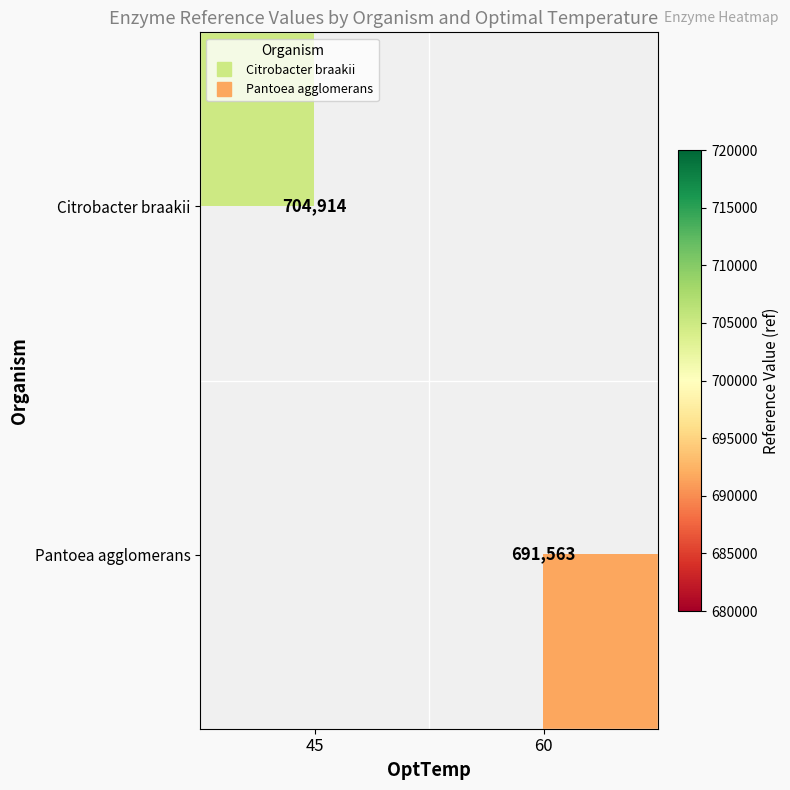

Is the value of Pantoea agglomerans at 60 greater than the value of Citrobacter braakii at 45?

No